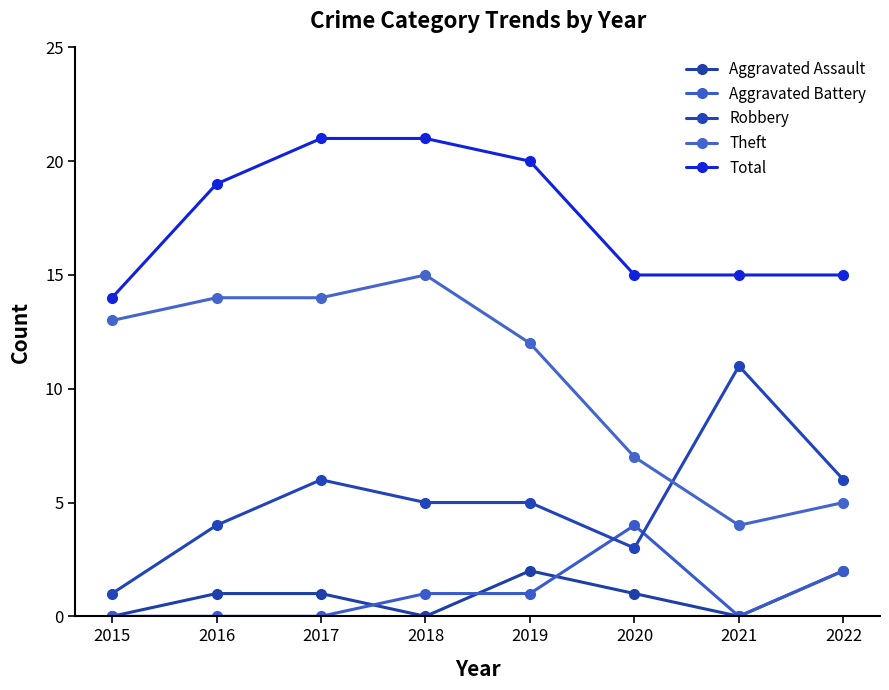

How many times do Aggravated Battery and Robbery cross each other?

2